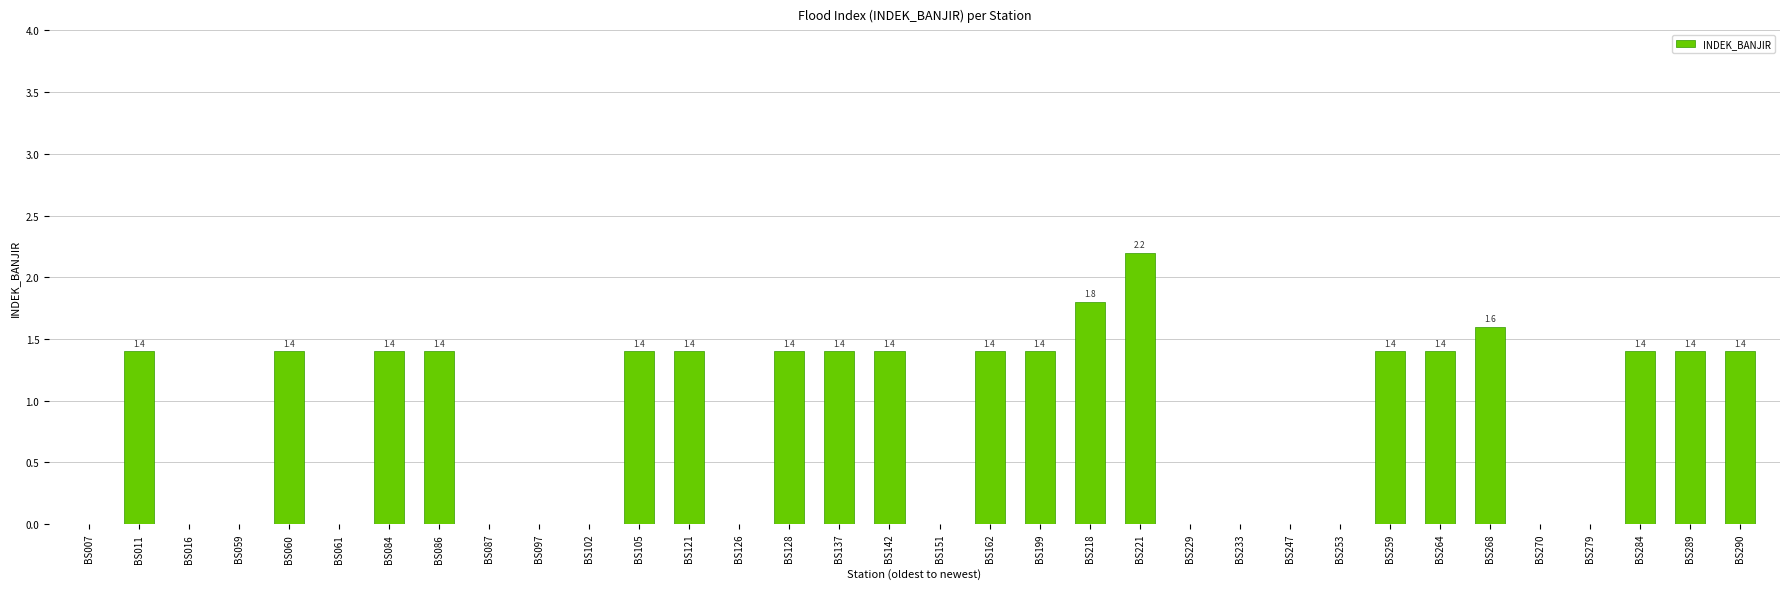

Count the values in the range 0 to 1.

15